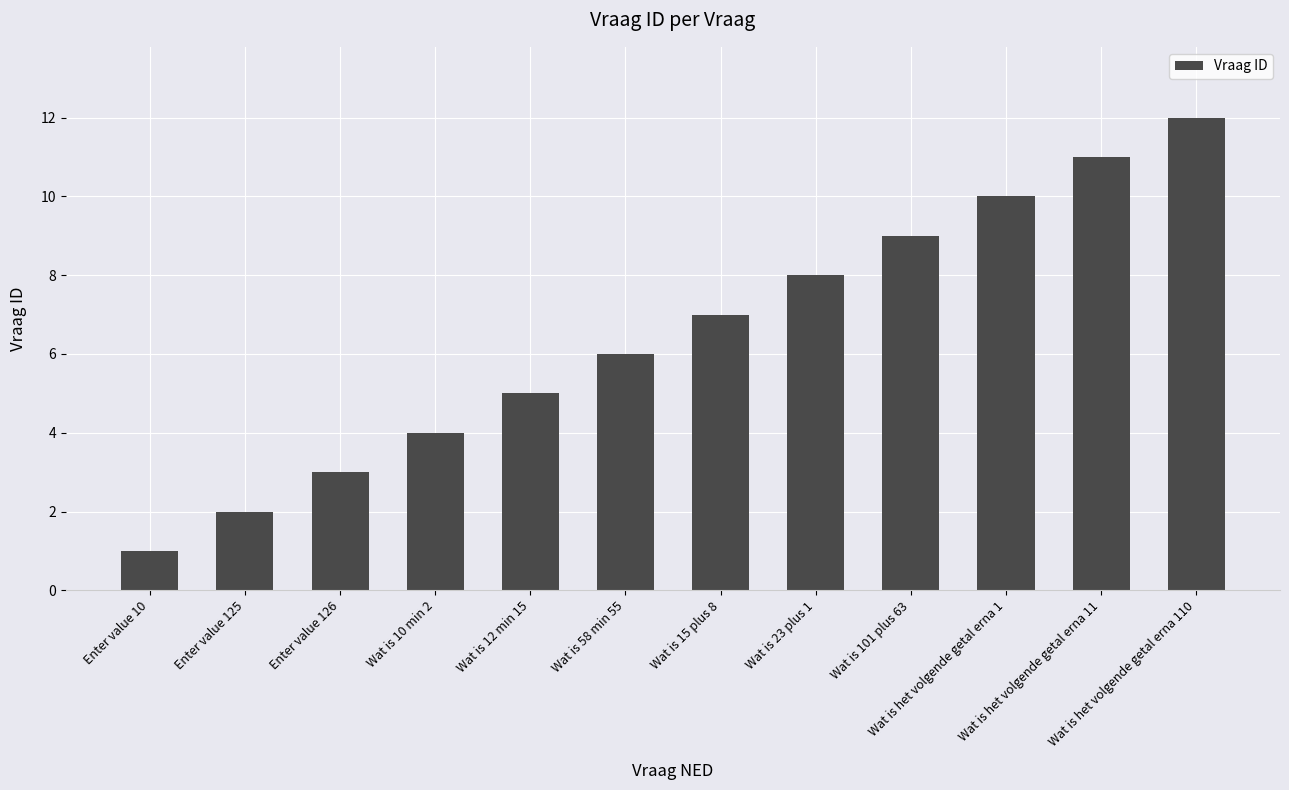

The chart shows a value of 3 at Wat is 23 plus 1. True or false?

False